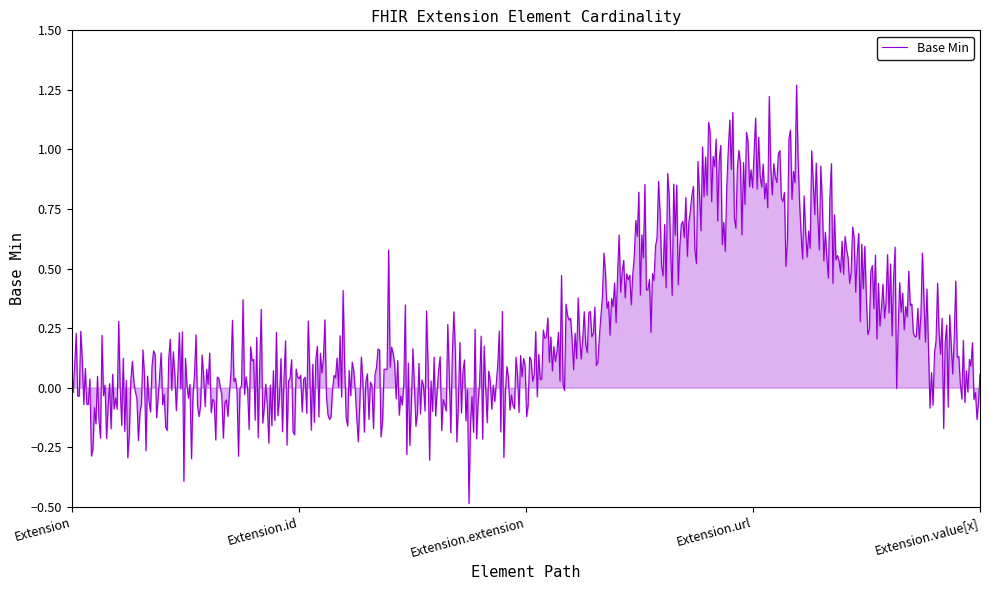

What is the difference between the maximum and minimum values?

1.8